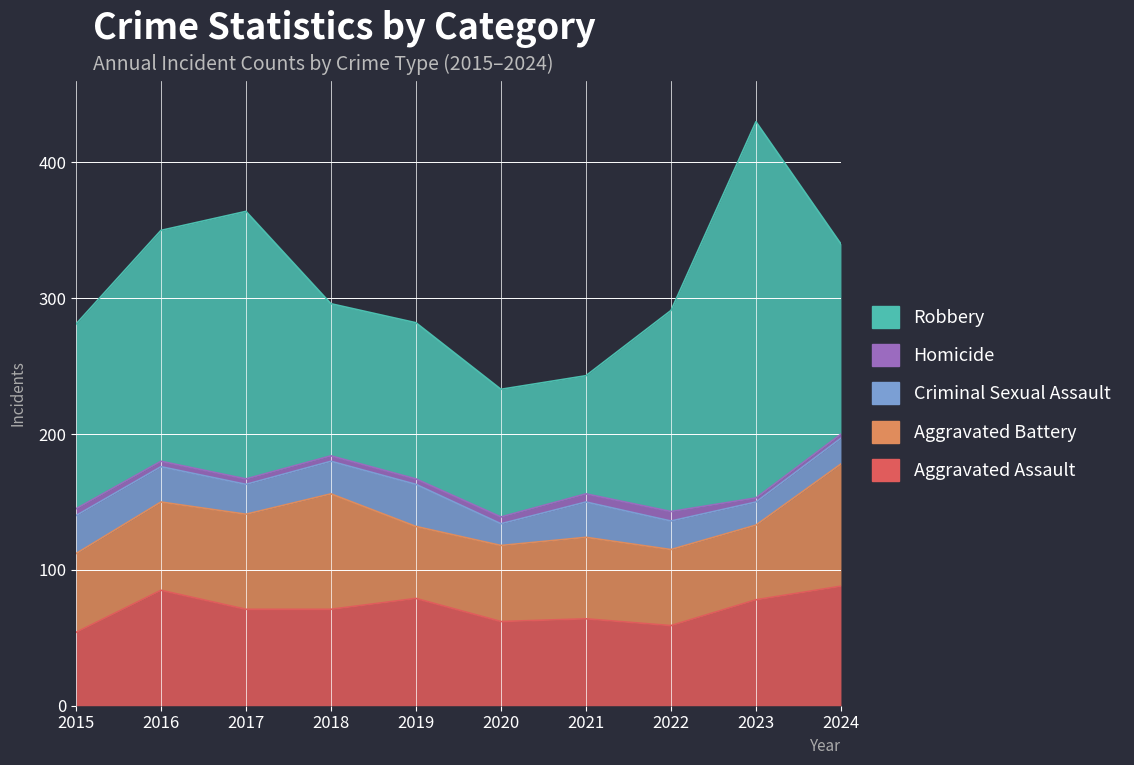

At which category does Aggravated Battery reach its first local peak?

2018